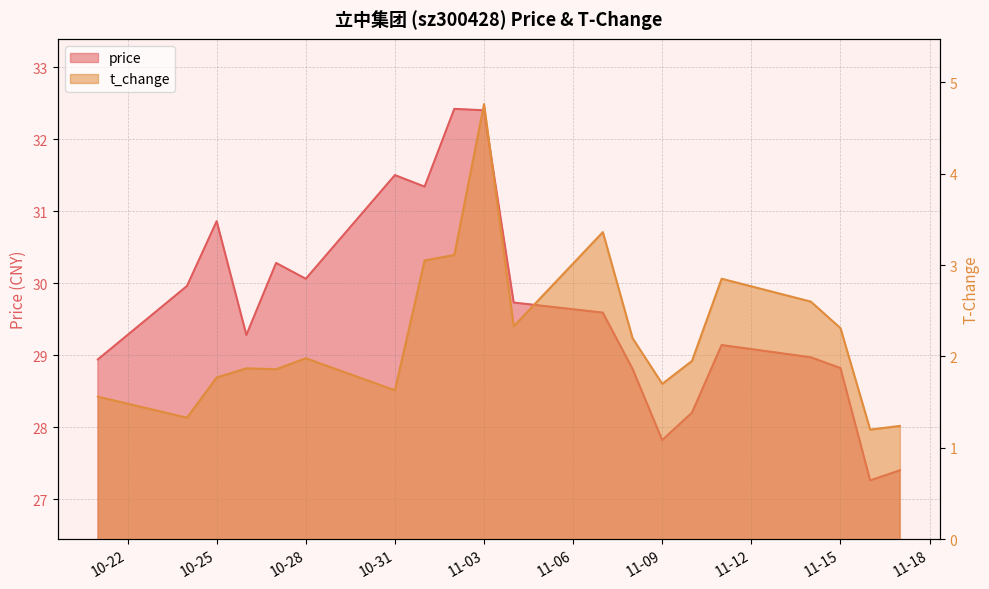

Read the t_change value at 2022-11-11.

2.9